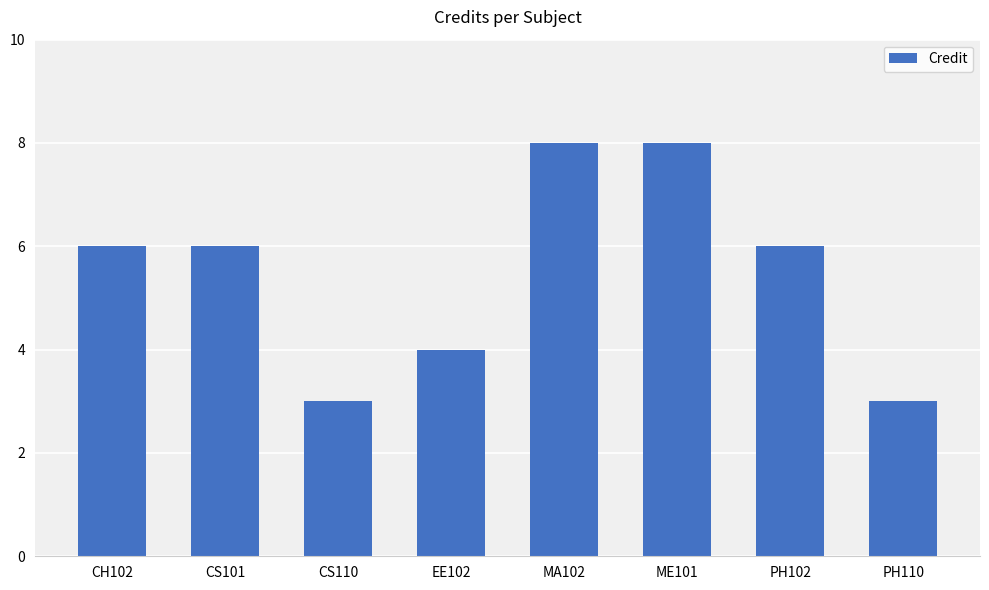

What is the label of the 7th bar from the left?

PH102